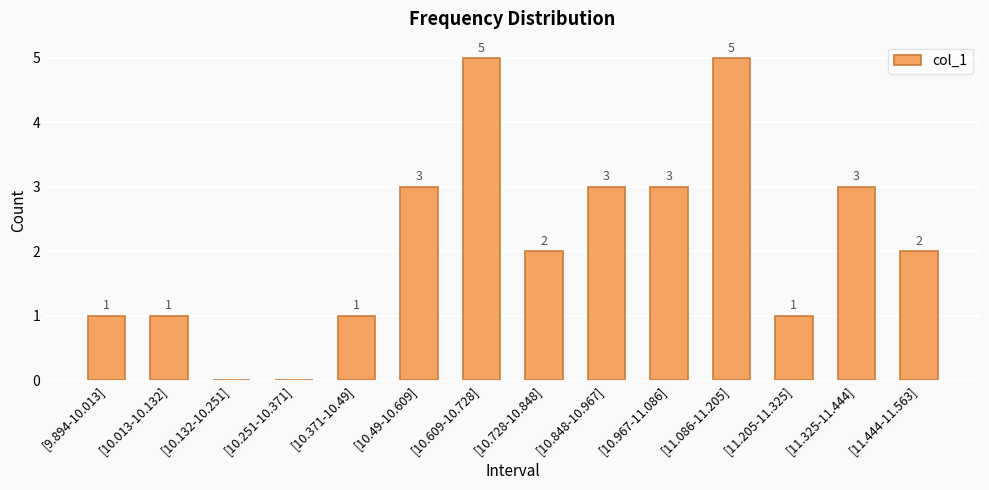

Read the value at [11.205-11.325].

1